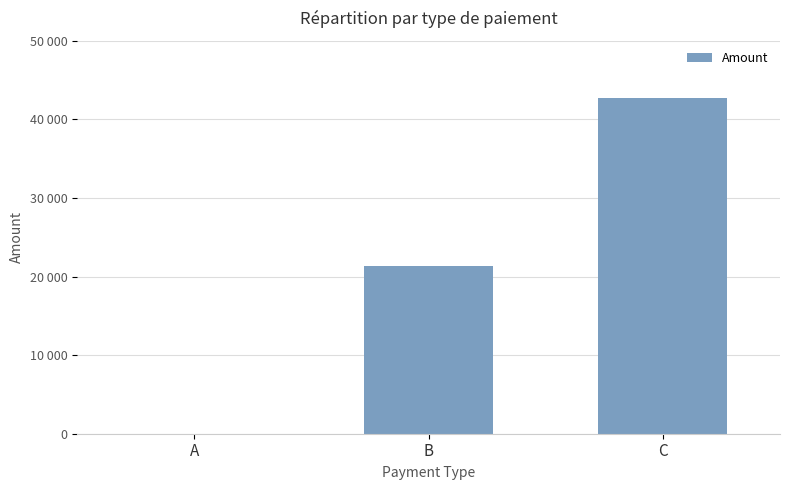

How many values exceed 21345?

1